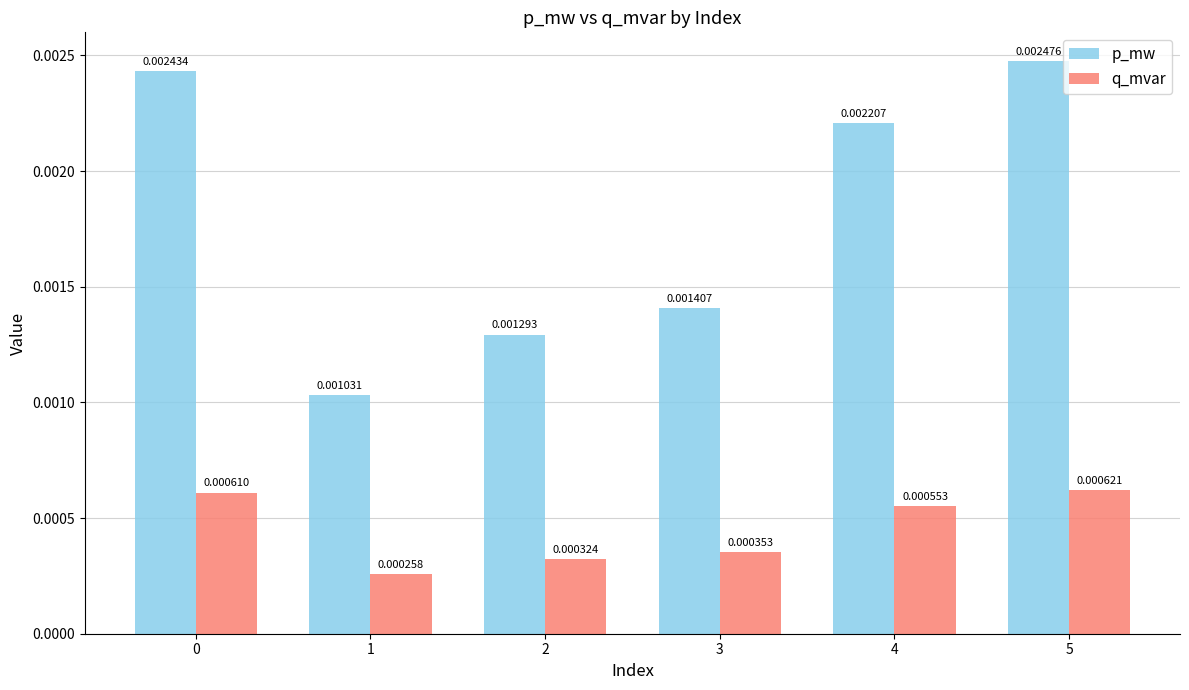

How many bars are there in total?

12